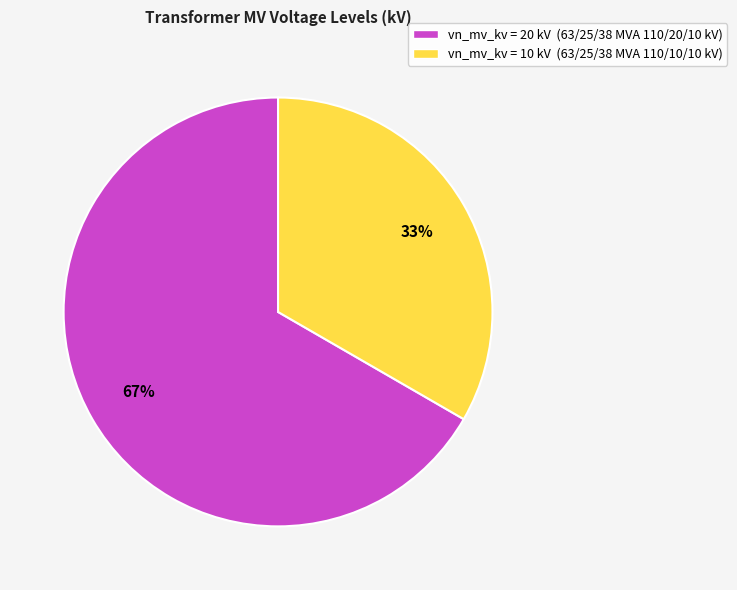

To the nearest percent, what is the average slice percentage?

50%